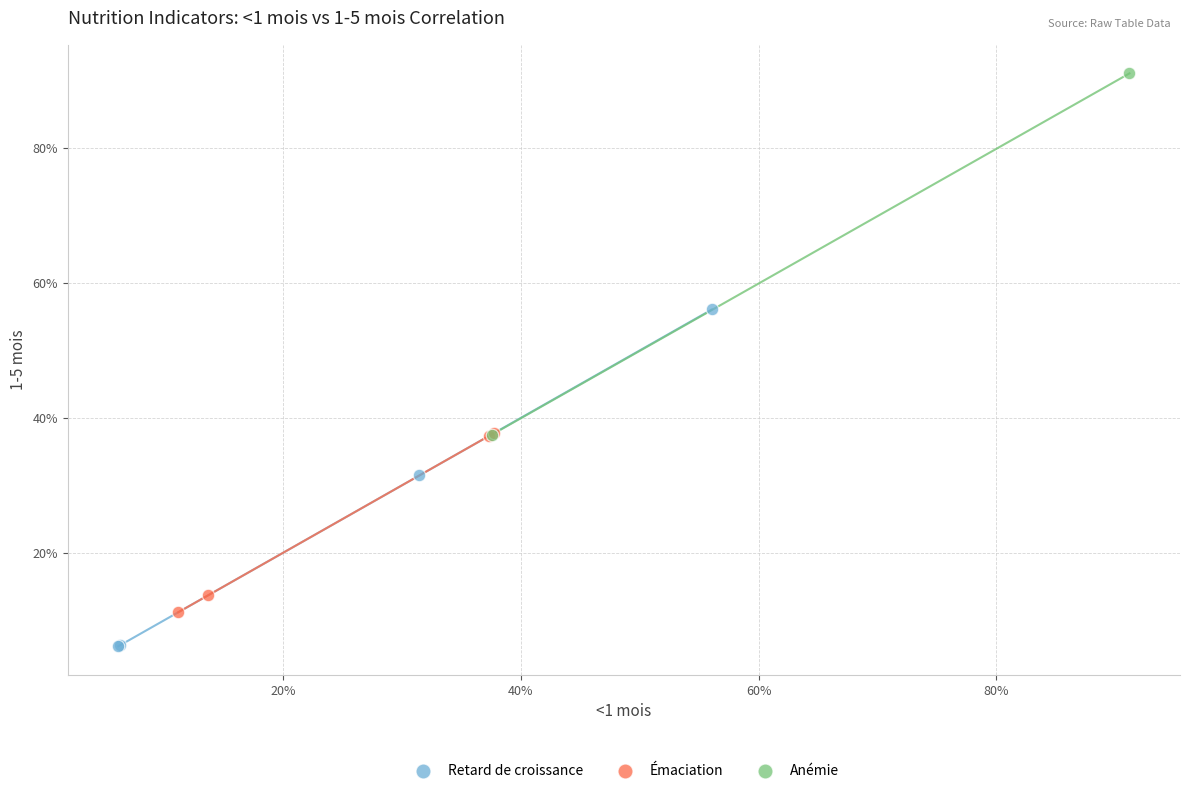

Which series has the largest Y range (max minus min)?

Anémie